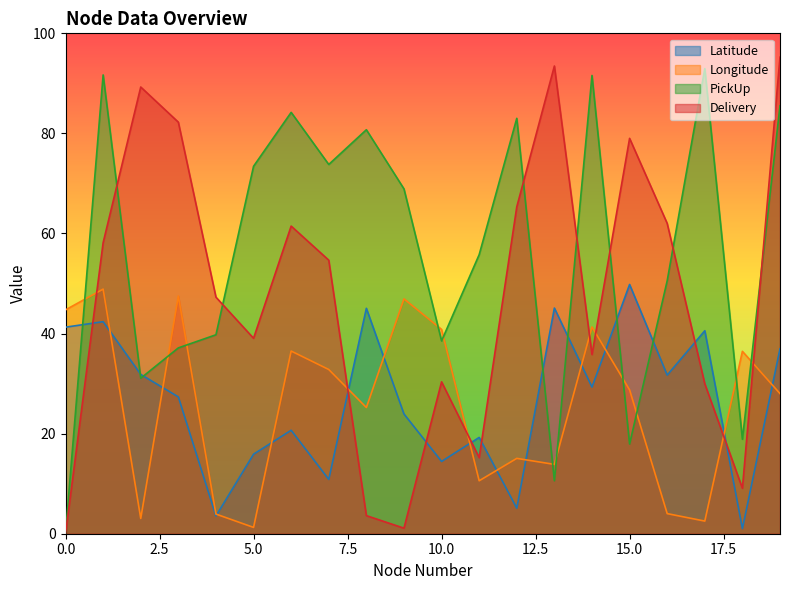

What is the value of the Longitude point at the 14th from the left?

13.9